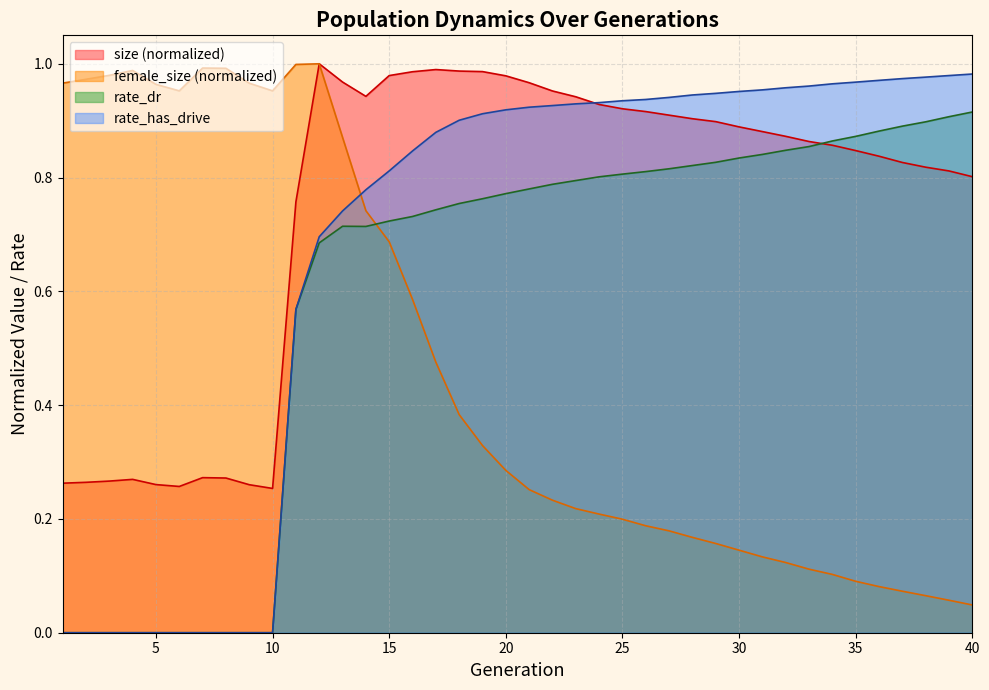

What is the spread (max minus min) of values at 4?

1.0